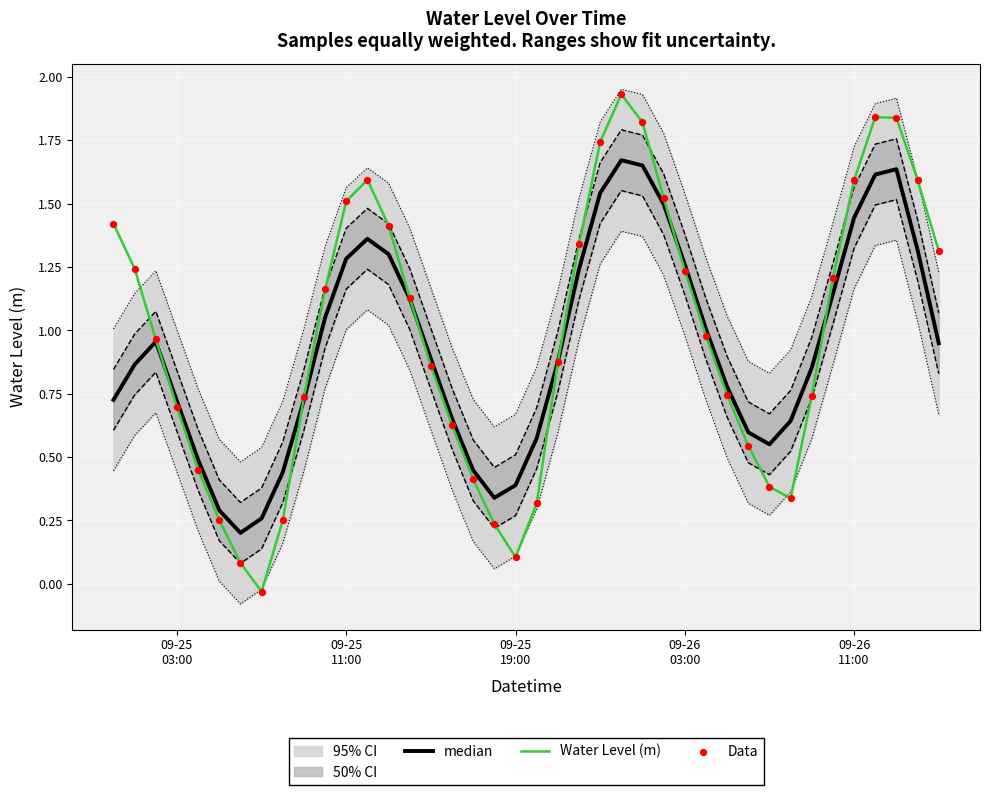

Which series has the widest spread of Y values?

Water Level (m)